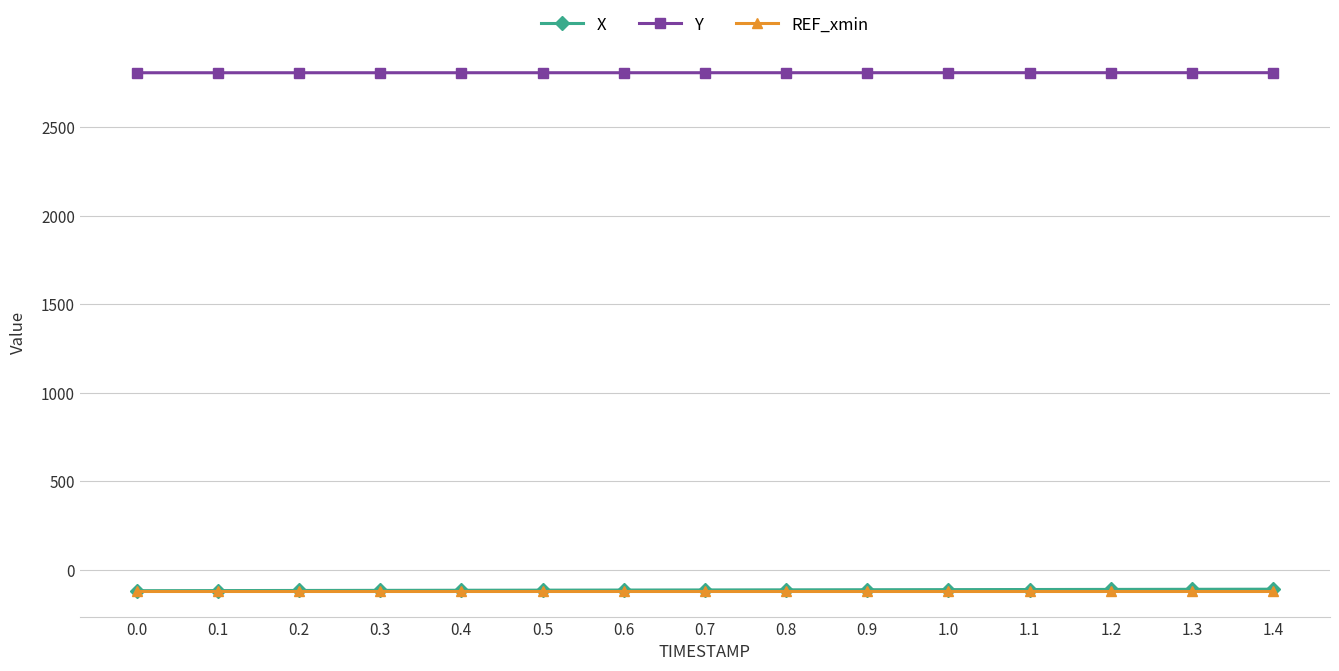

What is the label of the 6th point from the right?

0.9